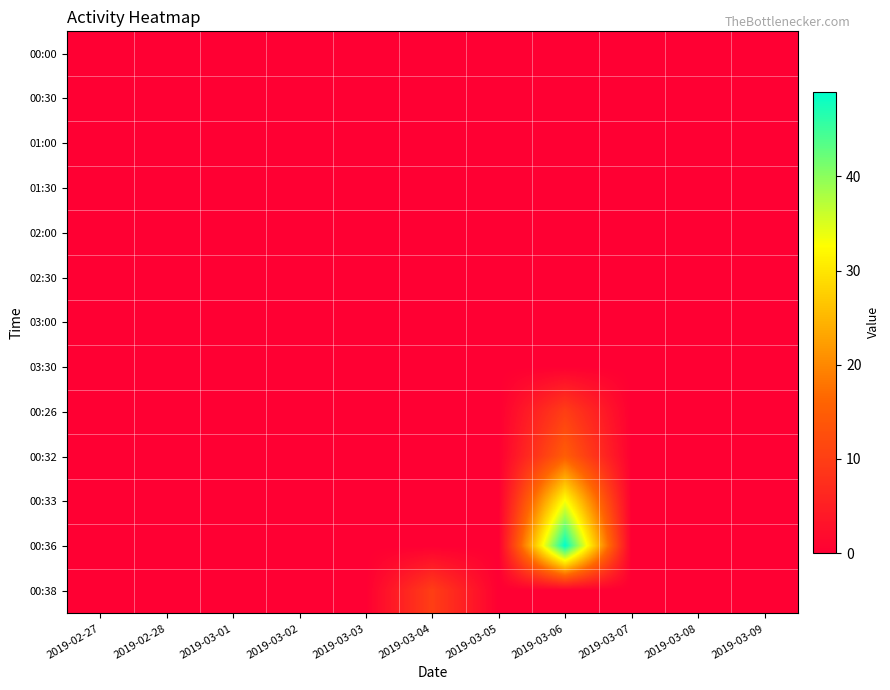

Reading left to right, list all the values displayed in this chart.

00:00: 2019-02-27=0	2019-02-28=0	2019-03-01=0	2019-03-02=0	2019-03-03=0	2019-03-04=0	2019-03-05=0	2019-03-06=0	2019-03-07=0	2019-03-08=0	2019-03-09=0
00:30: 2019-02-27=0	2019-02-28=0	2019-03-01=0	2019-03-02=0	2019-03-03=0	2019-03-04=0	2019-03-05=0	2019-03-06=0	2019-03-07=0	2019-03-08=0	2019-03-09=0
01:00: 2019-02-27=0	2019-02-28=0	2019-03-01=0	2019-03-02=0	2019-03-03=0	2019-03-04=0	2019-03-05=0	2019-03-06=0	2019-03-07=0	2019-03-08=0	2019-03-09=0
01:30: 2019-02-27=0	2019-02-28=0	2019-03-01=0	2019-03-02=0	2019-03-03=0	2019-03-04=0	2019-03-05=0	2019-03-06=0	2019-03-07=0	2019-03-08=0	2019-03-09=0
02:00: 2019-02-27=0	2019-02-28=0	2019-03-01=0	2019-03-02=0	2019-03-03=0	2019-03-04=0	2019-03-05=0	2019-03-06=0	2019-03-07=0	2019-03-08=0	2019-03-09=0
02:30: 2019-02-27=0	2019-02-28=0	2019-03-01=0	2019-03-02=0	2019-03-03=0	2019-03-04=0	2019-03-05=0	2019-03-06=0	2019-03-07=0	2019-03-08=0	2019-03-09=0
03:00: 2019-02-27=0	2019-02-28=0	2019-03-01=0	2019-03-02=0	2019-03-03=0	2019-03-04=0	2019-03-05=0	2019-03-06=0	2019-03-07=0	2019-03-08=0	2019-03-09=0
03:30: 2019-02-27=0	2019-02-28=0	2019-03-01=0	2019-03-02=0	2019-03-03=0	2019-03-04=0	2019-03-05=0	2019-03-06=0	2019-03-07=0	2019-03-08=0	2019-03-09=0
00:26: 2019-02-27=0	2019-02-28=0	2019-03-01=0	2019-03-02=0	2019-03-03=0	2019-03-04=0	2019-03-05=0	2019-03-06=10	2019-03-07=0	2019-03-08=0	2019-03-09=0
00:32: 2019-02-27=0	2019-02-28=0	2019-03-01=0	2019-03-02=0	2019-03-03=0	2019-03-04=0	2019-03-05=0	2019-03-06=15	2019-03-07=0	2019-03-08=0	2019-03-09=0
00:33: 2019-02-27=0	2019-02-28=0	2019-03-01=0	2019-03-02=0	2019-03-03=0	2019-03-04=0	2019-03-05=0	2019-03-06=33	2019-03-07=0	2019-03-08=0	2019-03-09=0
00:36: 2019-02-27=0	2019-02-28=0	2019-03-01=0	2019-03-02=0	2019-03-03=0	2019-03-04=0	2019-03-05=0	2019-03-06=49	2019-03-07=0	2019-03-08=0	2019-03-09=0
00:38: 2019-02-27=0	2019-02-28=0	2019-03-01=0	2019-03-02=0	2019-03-03=0	2019-03-04=10	2019-03-05=0	2019-03-06=0	2019-03-07=0	2019-03-08=0	2019-03-09=0